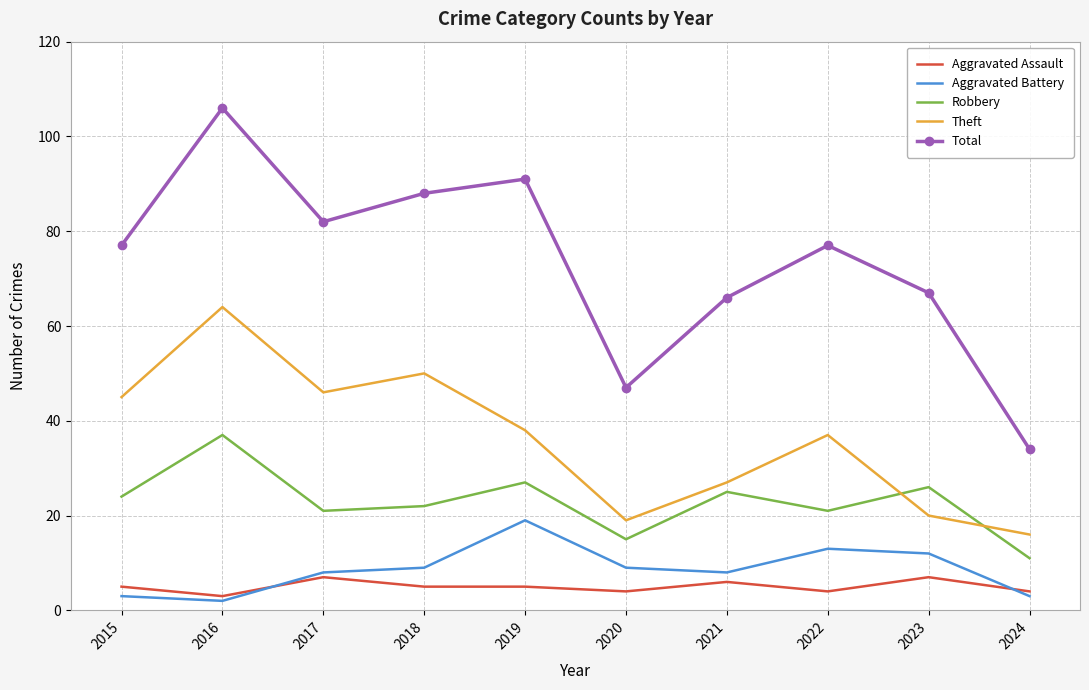

Reading left to right, what are all the values shown in this chart?

Aggravated Assault: 2015=5	2016=3	2017=7	2018=5	2019=5	2020=4	2021=6	2022=4	2023=7	2024=4
Aggravated Battery: 2015=3	2016=2	2017=8	2018=9	2019=19	2020=9	2021=8	2022=13	2023=12	2024=3
Robbery: 2015=24	2016=37	2017=21	2018=22	2019=27	2020=15	2021=25	2022=21	2023=26	2024=11
Theft: 2015=45	2016=64	2017=46	2018=50	2019=38	2020=19	2021=27	2022=37	2023=20	2024=16
Total: 2015=77	2016=106	2017=82	2018=88	2019=91	2020=47	2021=66	2022=77	2023=67	2024=34